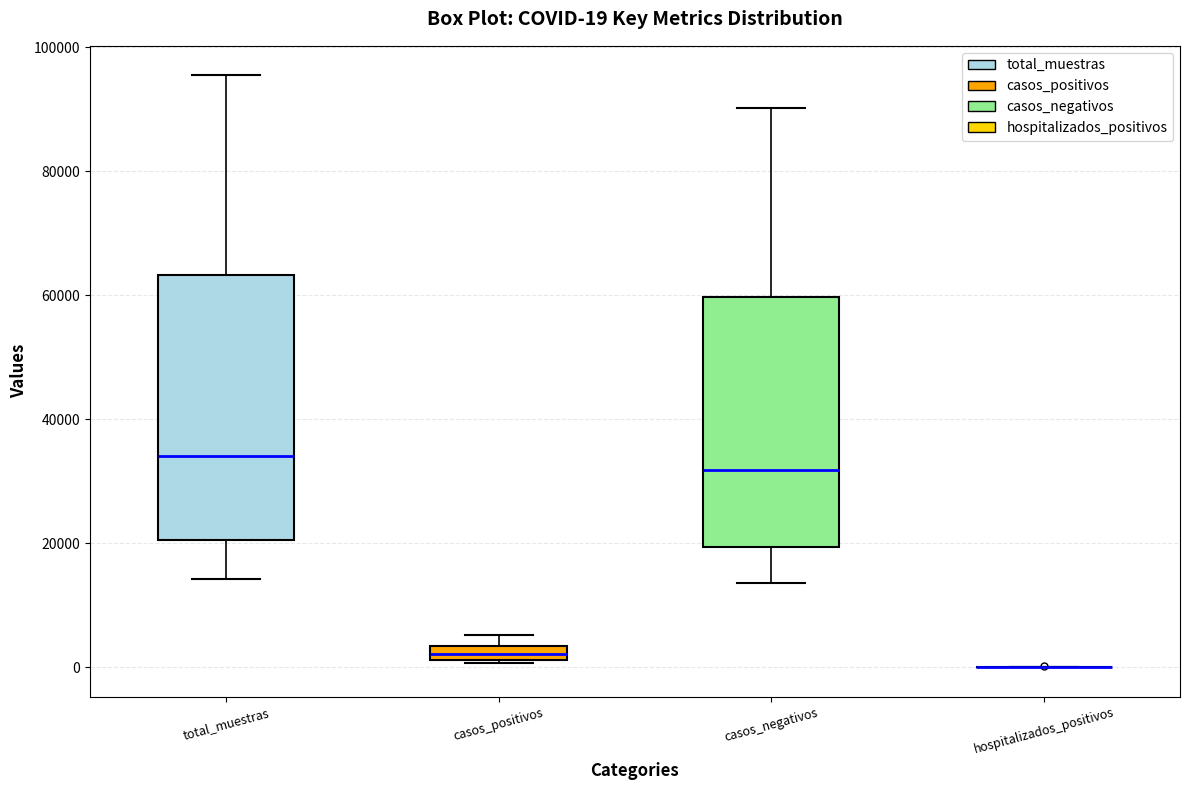

Which box is the tallest, from its lower edge to its upper edge?

total_muestras